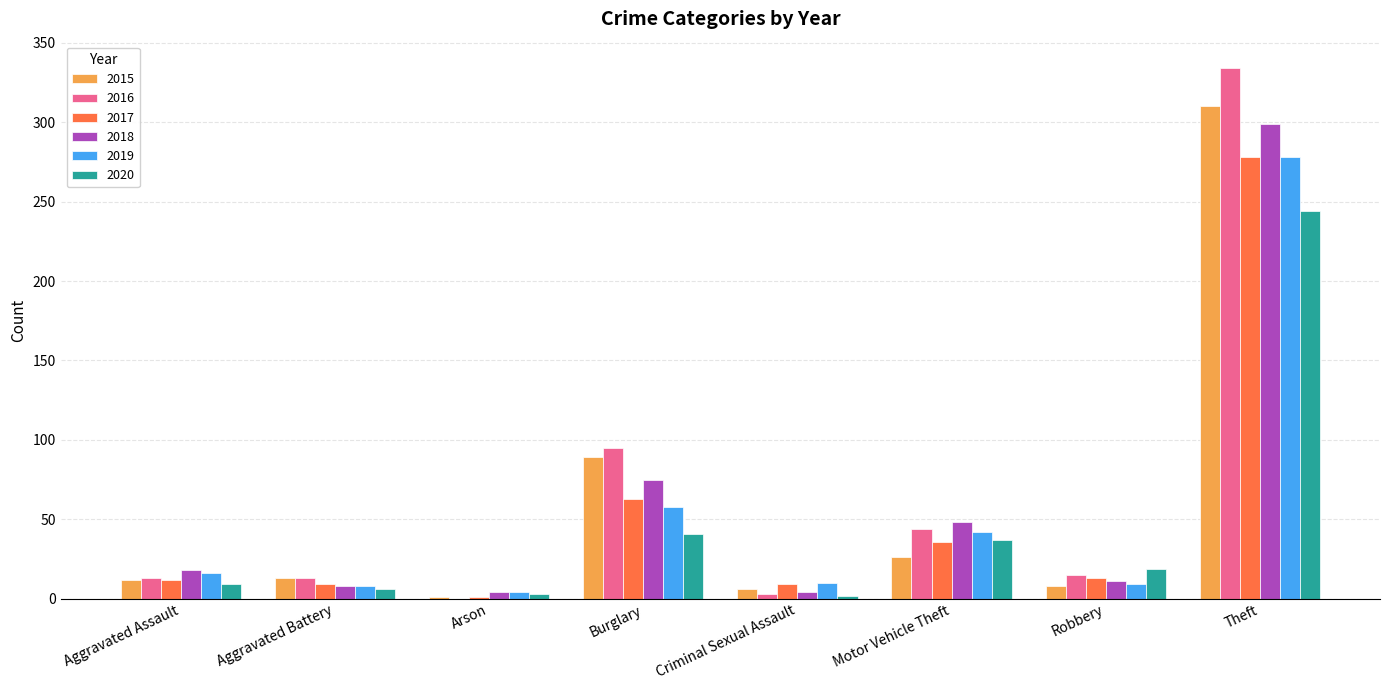

The value of 2019 at Burglary is 28. True or false?

False